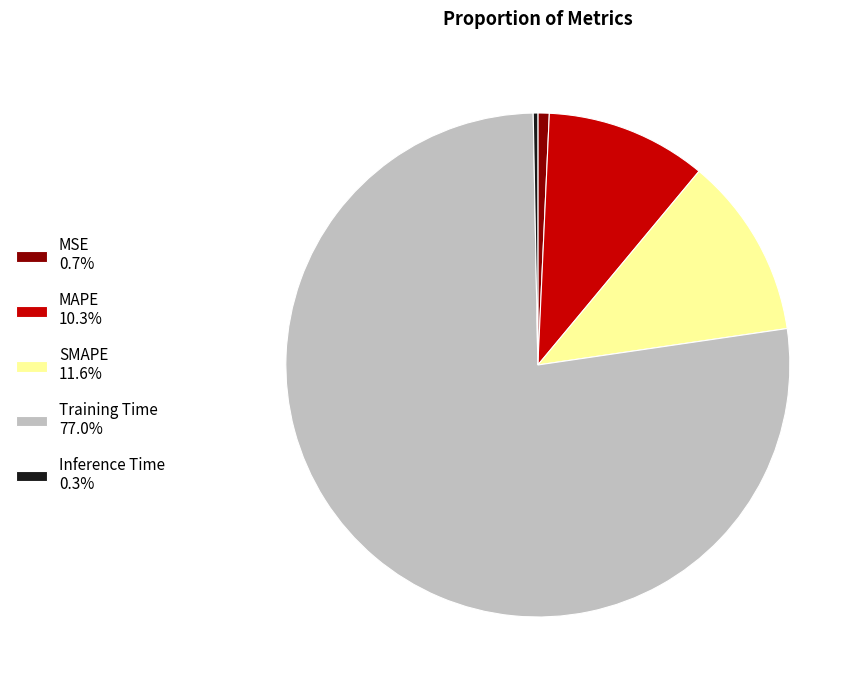

How many segments does this pie chart have?

5